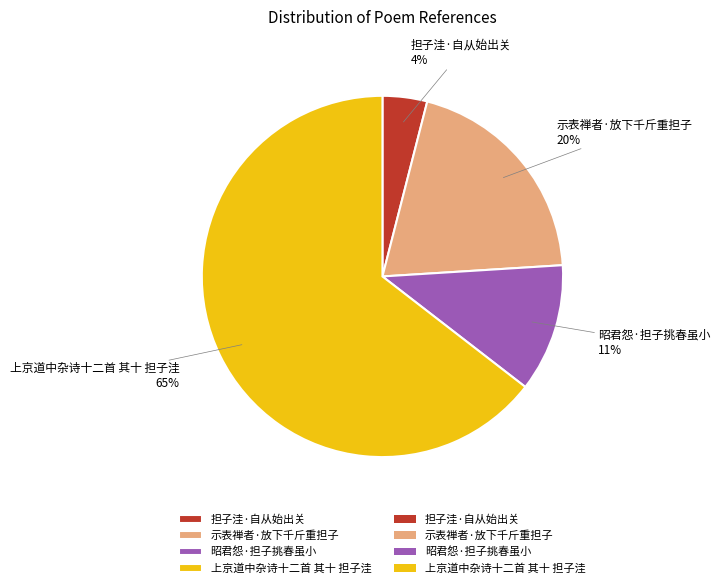

To the nearest percent, what is the difference between the largest and smallest slice percentages?

61%